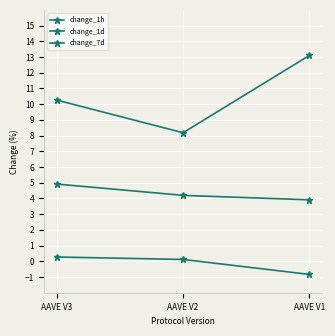

How many values in the change_1h series are below 0?

1